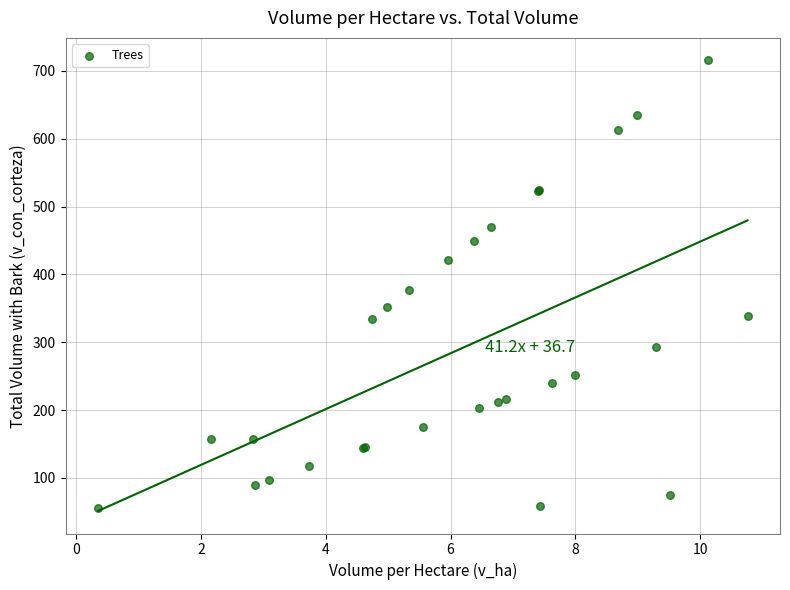

What Y value in the scatter plot is closest to 385?

376.7